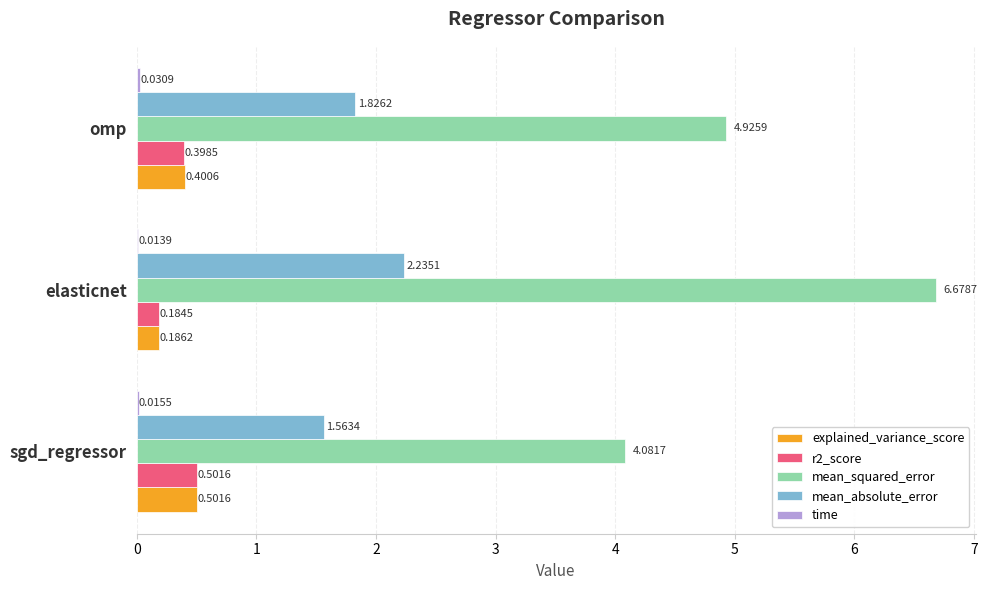

Where is explained_variance_score nearest to the value 0?

elasticnet